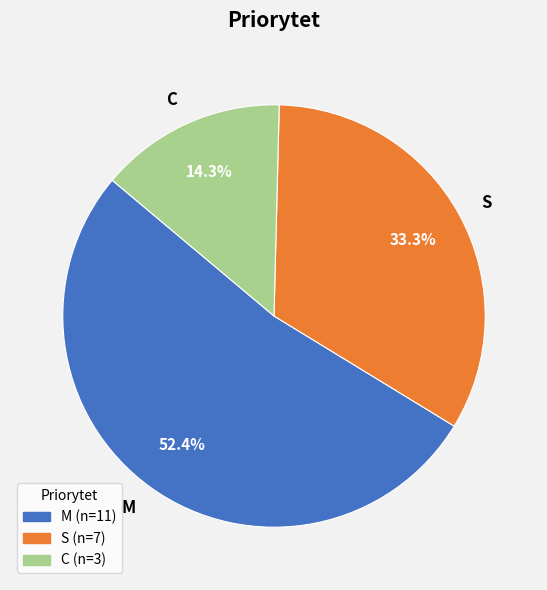

To the nearest percent, what is the difference between the largest and smallest slice percentages?

38%